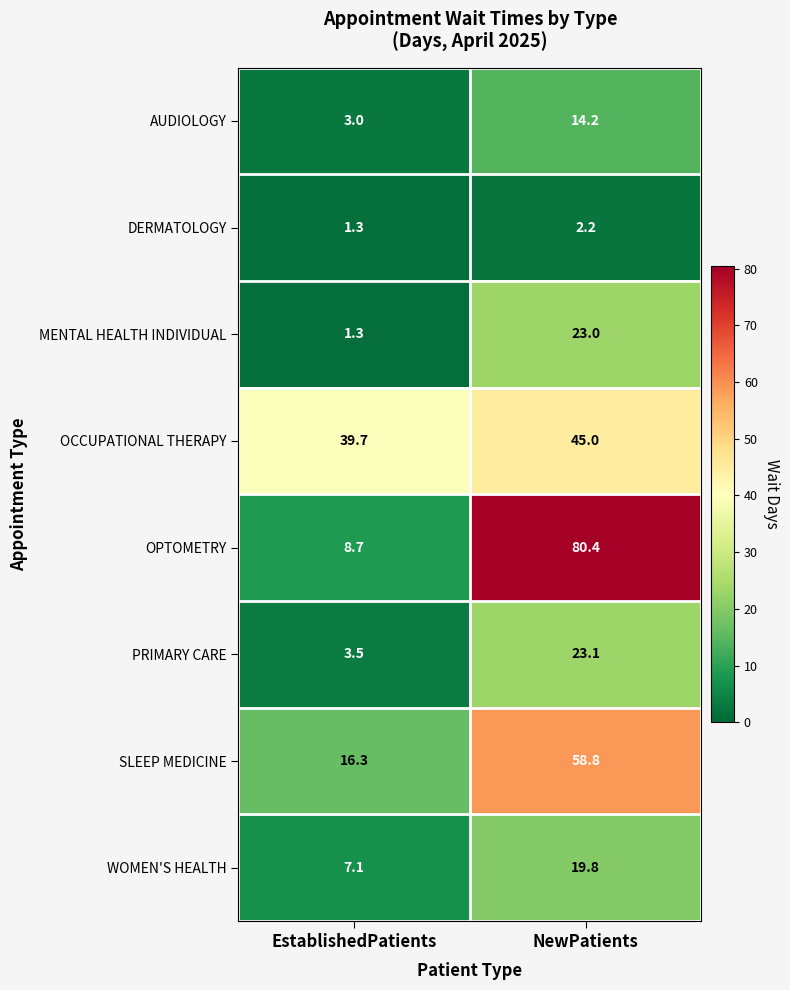

Which category has the highest value across all series?

NewPatients